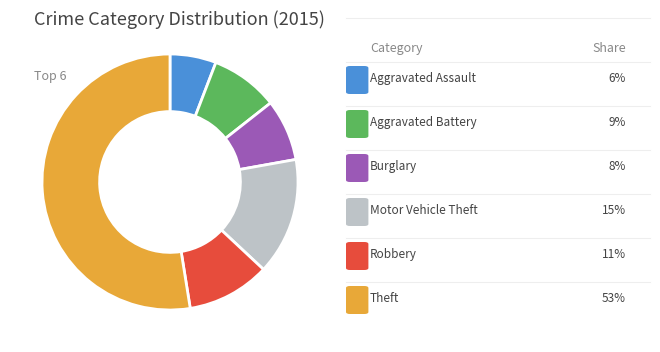

Count the number of slices in the pie.

6